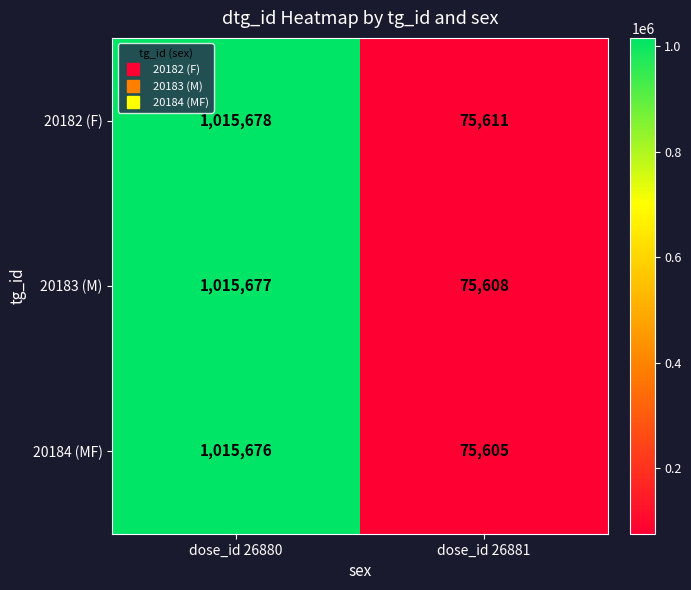

What is the sum of all 20184 (MF) values?

1091281